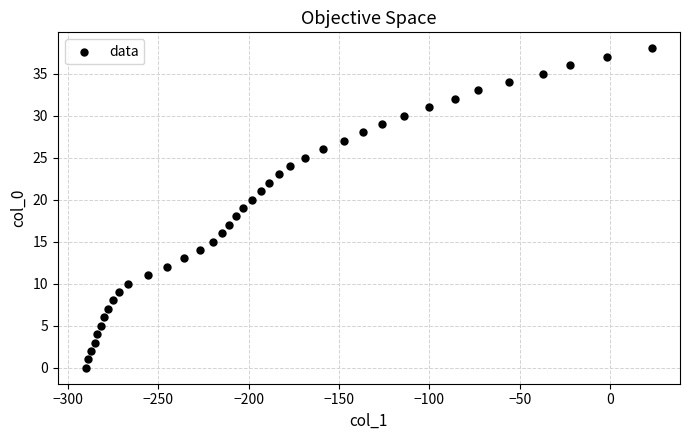

What is the range of X values (max minus min)?

313